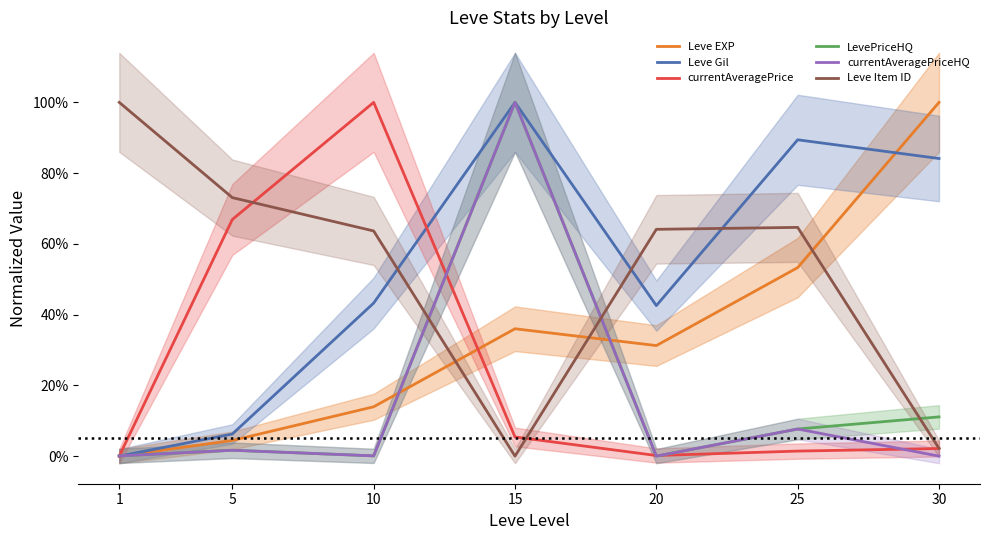

Where is the first local maximum for Leve EXP?

15